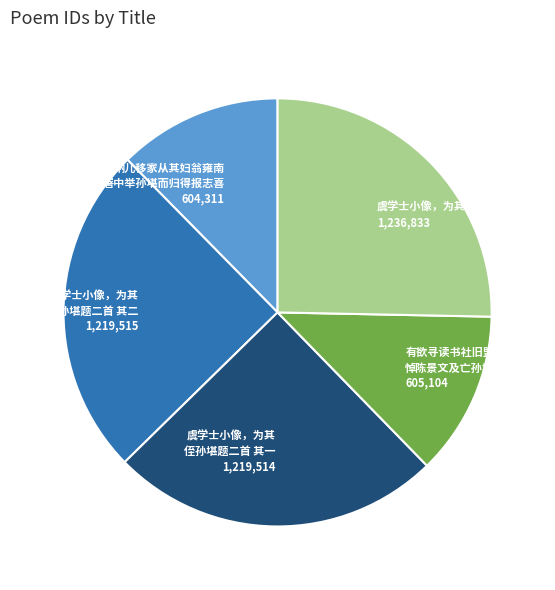

Does any single category account for the majority?

No